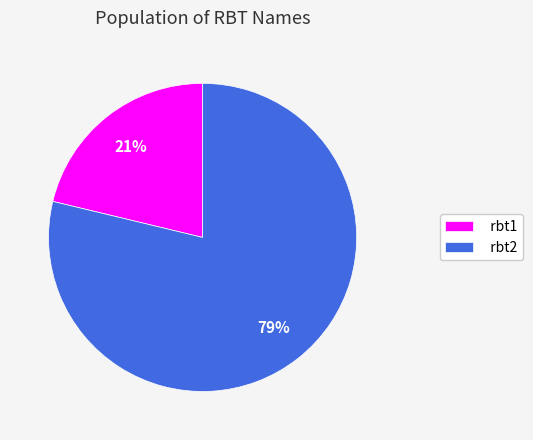

To the nearest percent, what is the combined percentage of rbt2 and rbt1?

100%